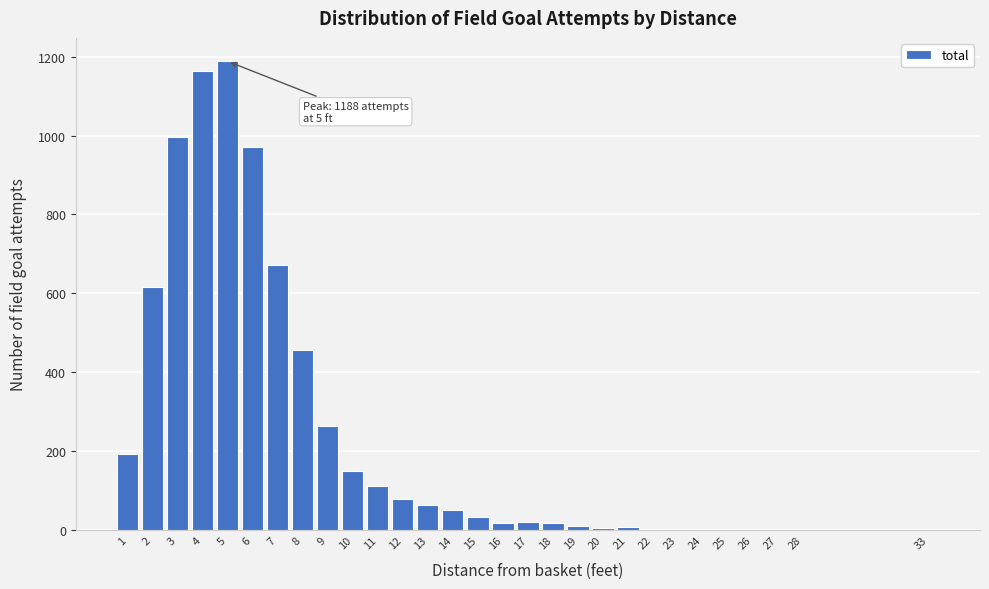

The value at 2 is 617. True or false?

True